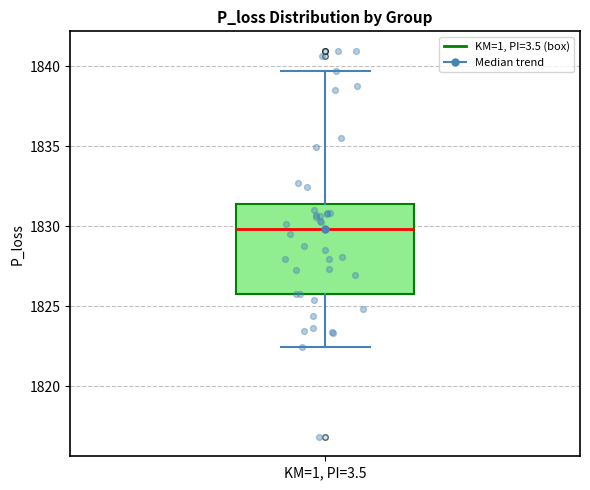

Read this box plot against the y-axis: the position of the median line, the range covered by the box, and the ends of both whiskers. The values are not printed on the chart, so give them approximately, as read against the axis.

median 1830.0, box 1826.0 to 1831.5, whiskers 1822.5 to 1839.5